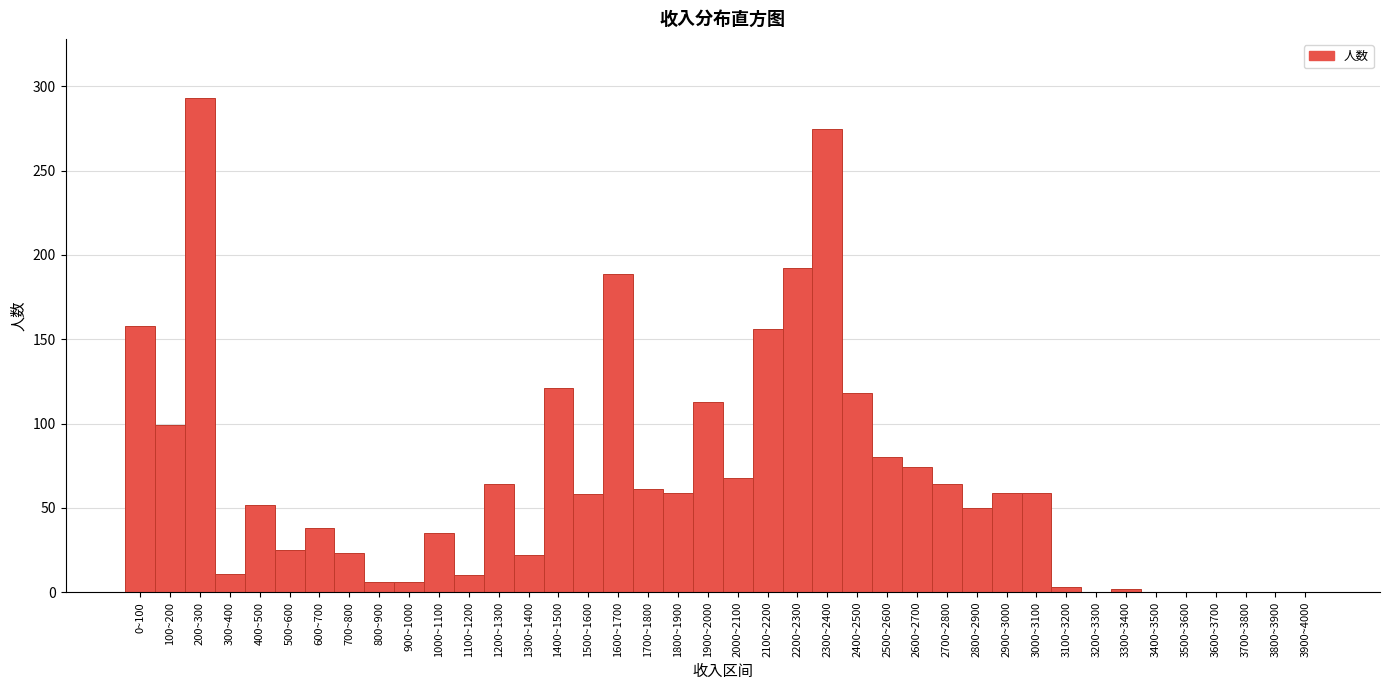

Which has a higher value, 2000~2100 or 1300~1400?

2000~2100